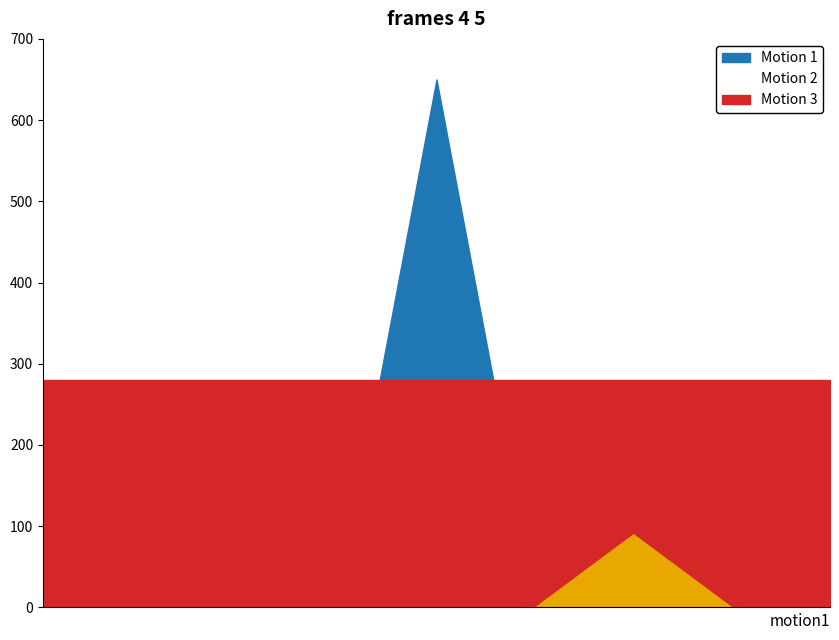

Reading left to right, extract all data points from this chart.

col_0: 36.4	9.2	9.2	9.2	650.0	9.2	43.7	9.2	9.2
col_2: 0.0	0.0	0.0	0.0	0.0	0.0	90.0	0.0	0.0